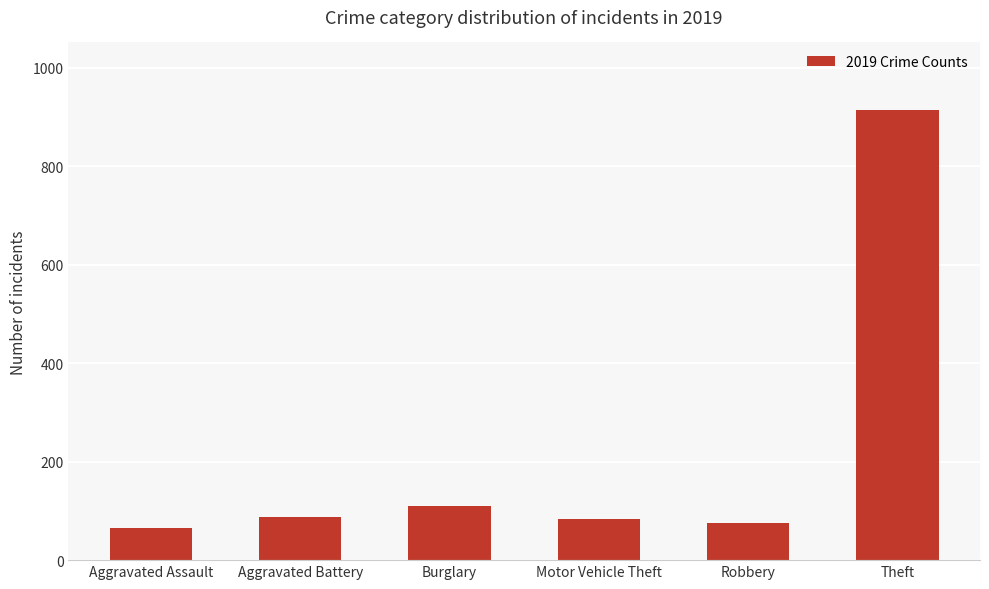

Where is the data nearest to the value 489?

Burglary